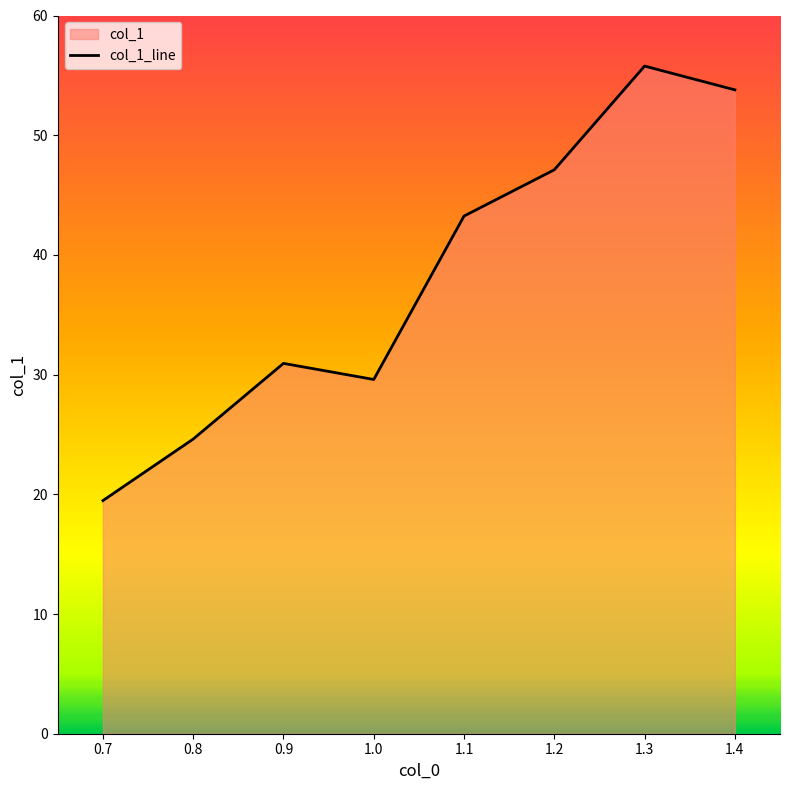

At which label does the data first exceed 43?

1.1